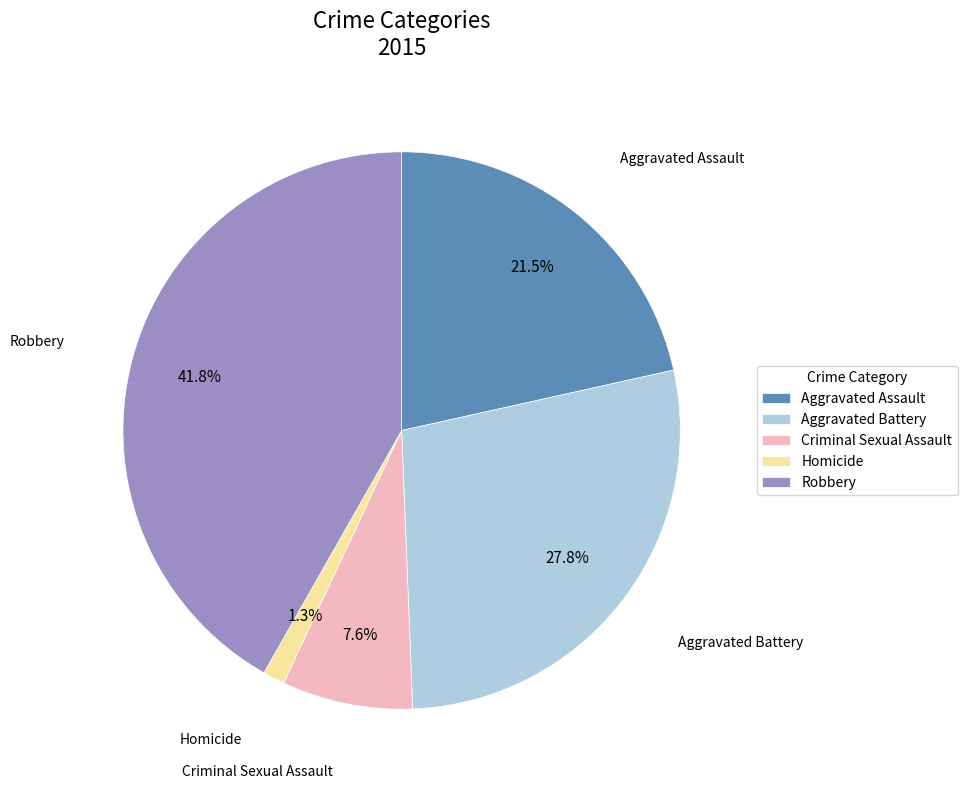

Count the number of slices in the pie.

5